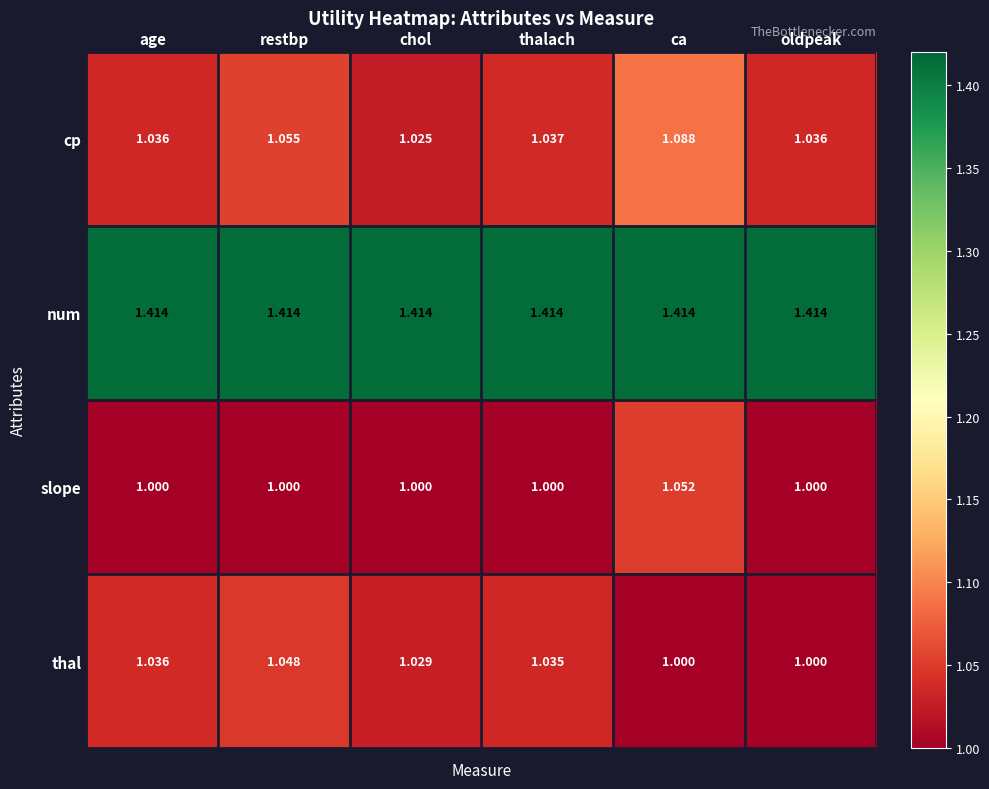

Rank the series at thalach from highest to lowest value.

num, cp, thal, slope